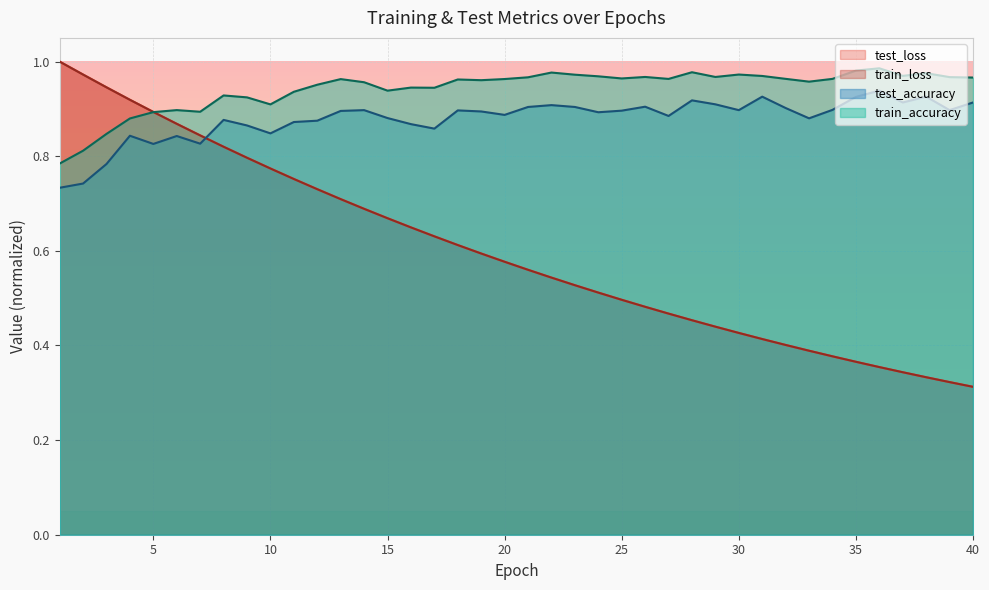

In train_accuracy, how many points are lower than both neighbors (excluding endpoints)?

10